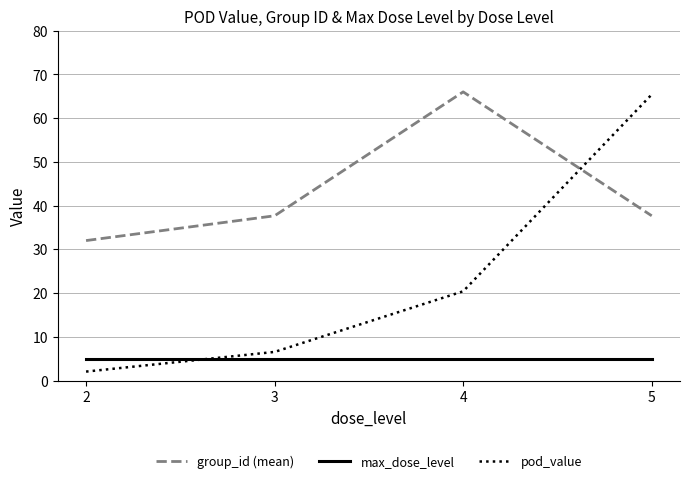

Reading left to right, list all the values displayed in this chart.

group_id (mean): 2=32.0	3=37.7	4=66.0	5=37.7
max_dose_level: 2=5.0	3=5.0	4=5.0	5=5.0
pod_value: 2=2.0	3=6.5	4=20.4	5=65.4